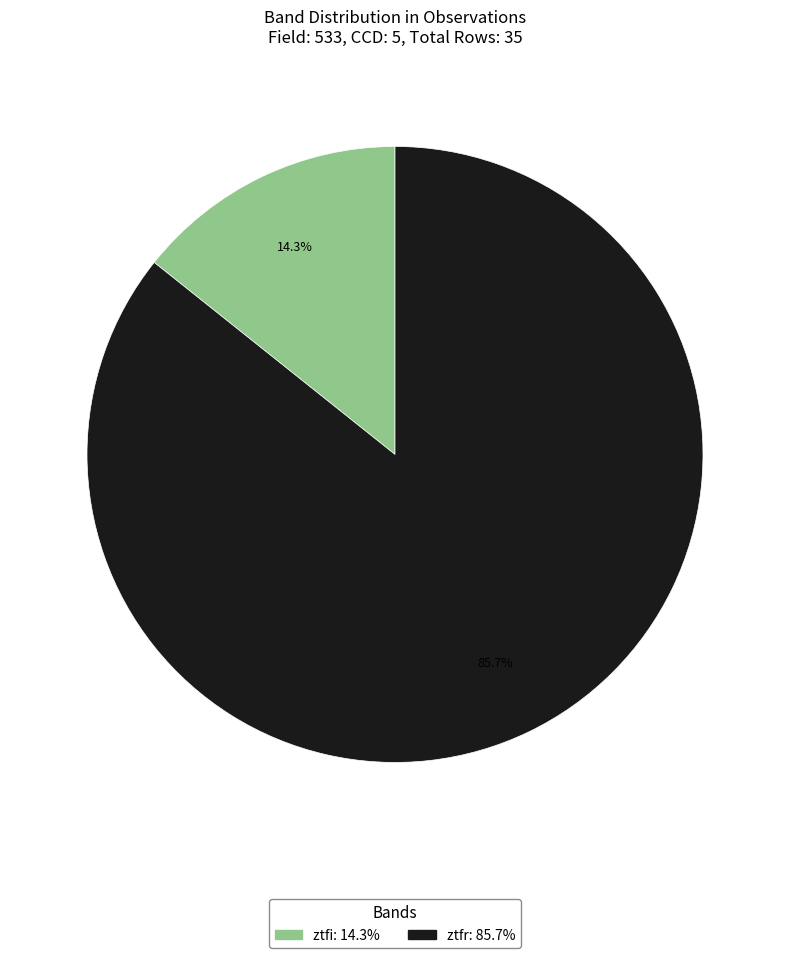

Which slice is the smallest?

ztfi